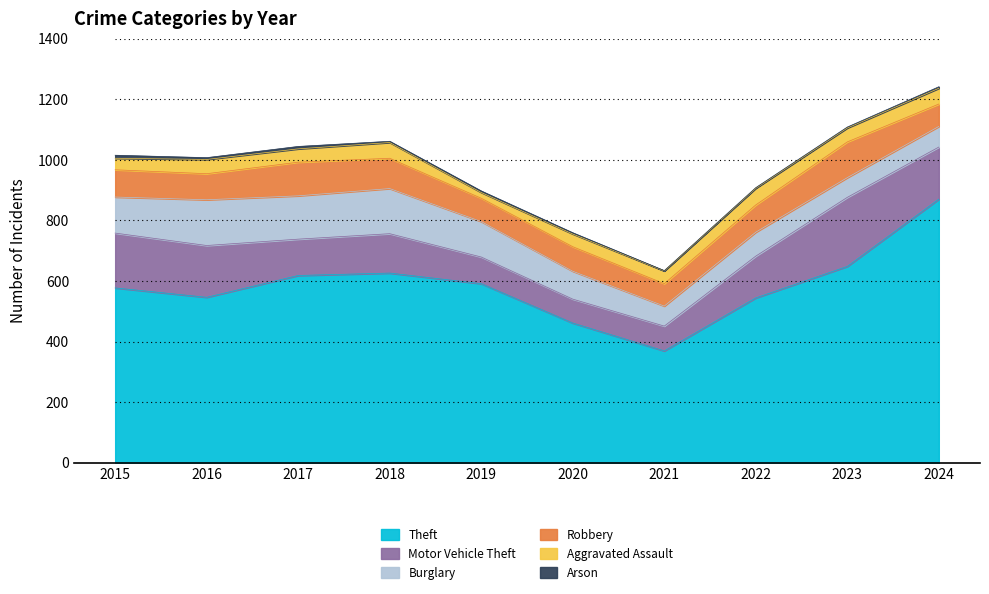

What is the total value across all series at 2021?

634